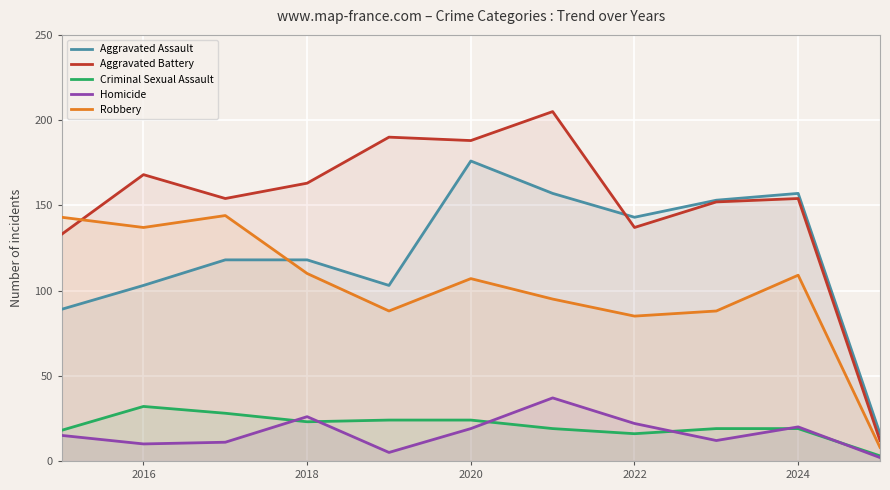

What is the maximum value for Aggravated Battery?

205